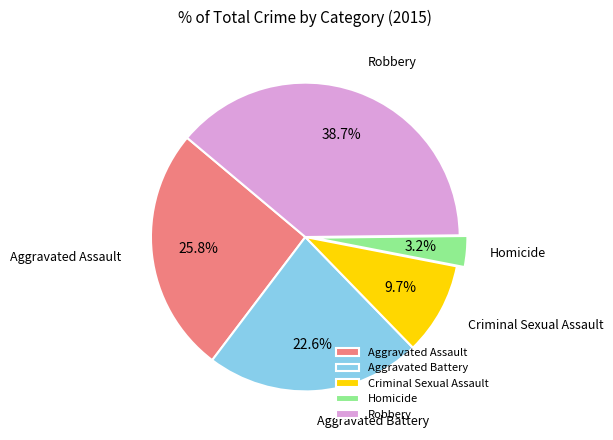

To the nearest percent, what percentage of the pie is Aggravated Assault?

26%